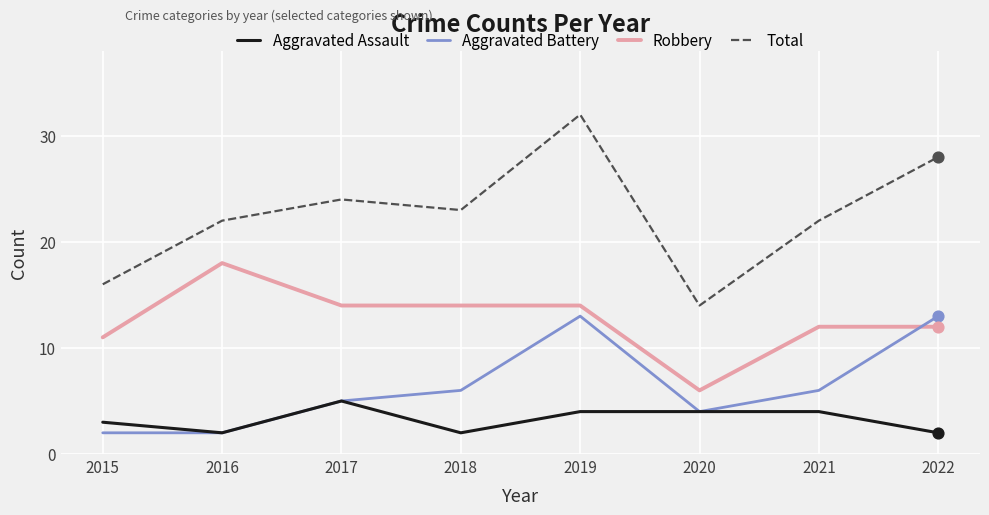

At which category is the sum across all series the highest?

2019